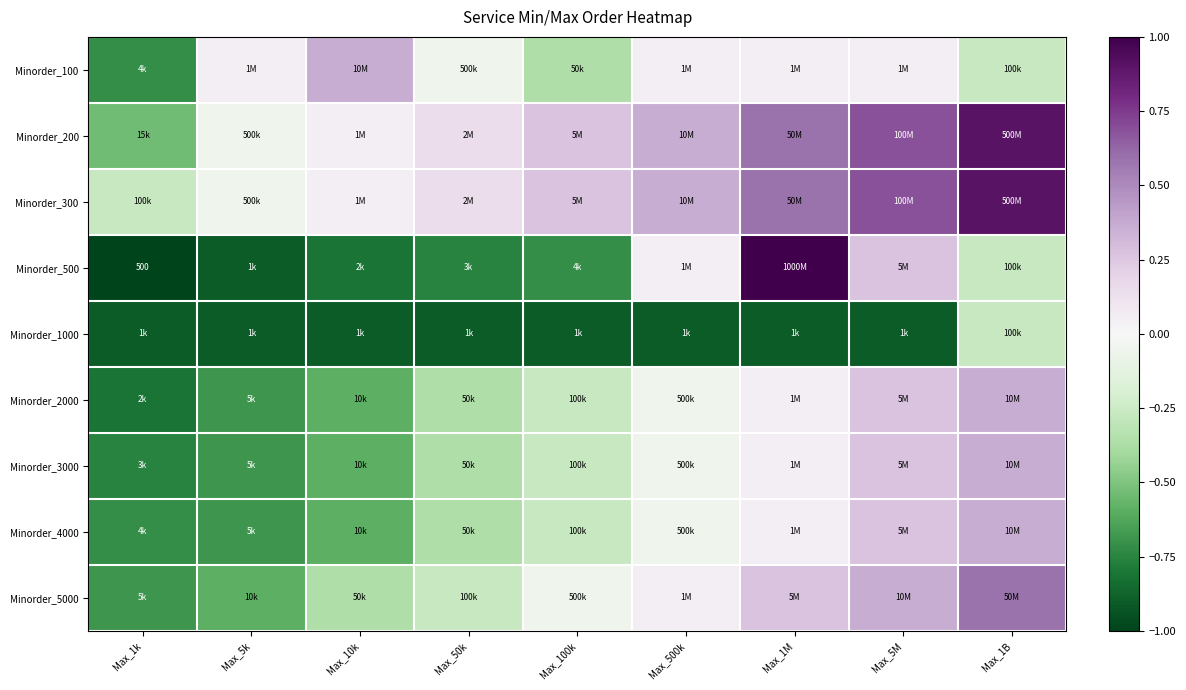

How many positive values does the Minorder_100 series have?

5